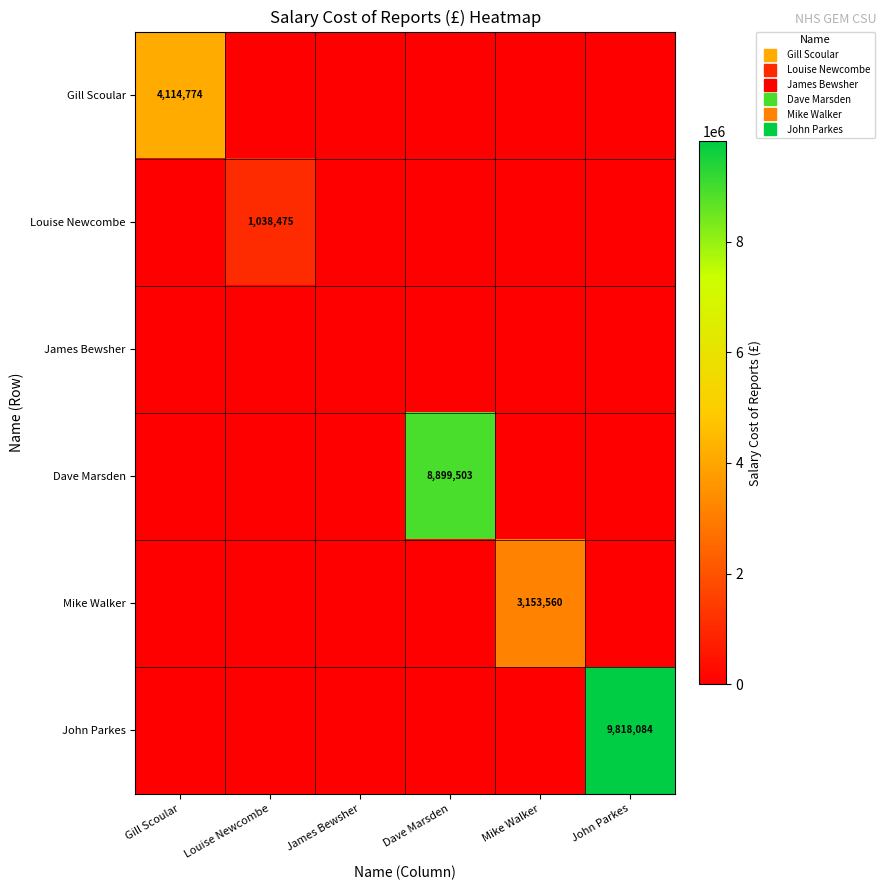

Which has a higher value, James Bewsher or John Parkes?

James Bewsher